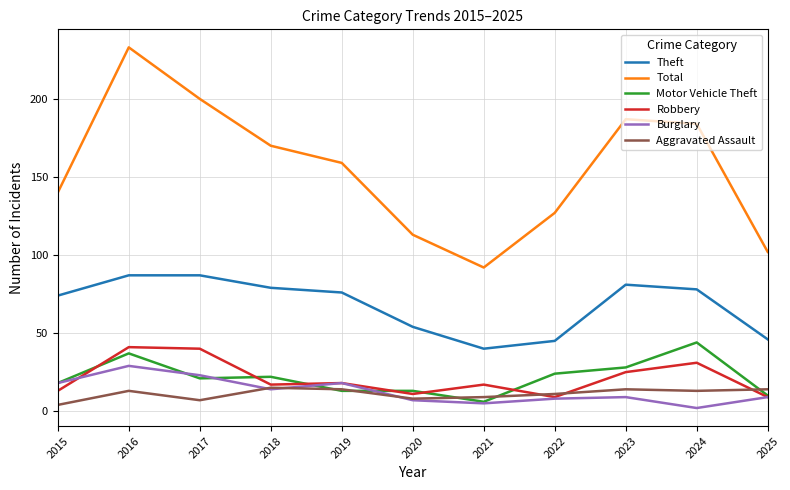

What is the minimum value for Motor Vehicle Theft?

6